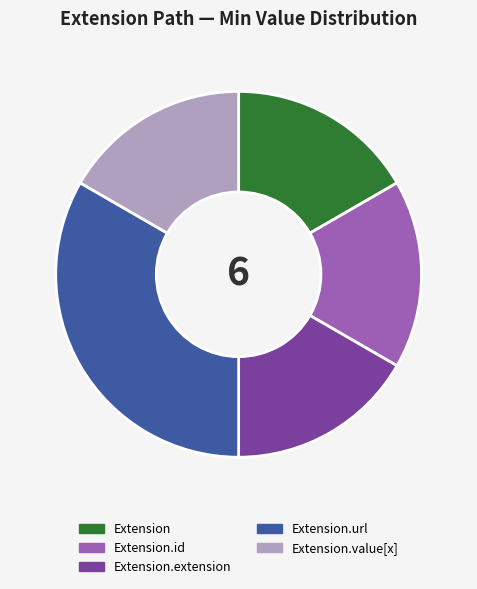

Between Extension.value[x] and Extension.url, which is larger?

Extension.url